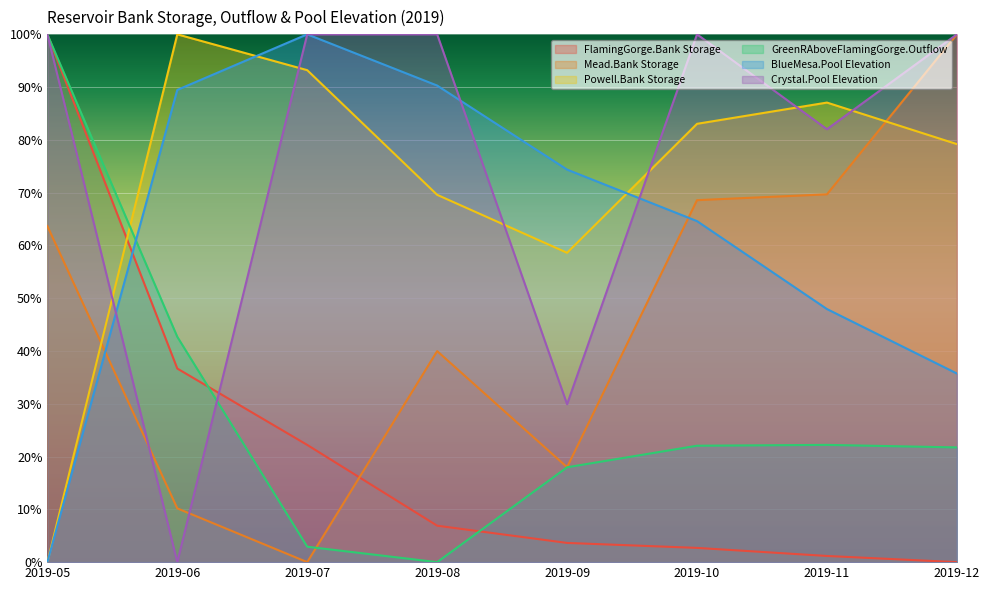

Which series changed the most between 2019-08 and 2019-11?

BlueMesa.Pool Elevation